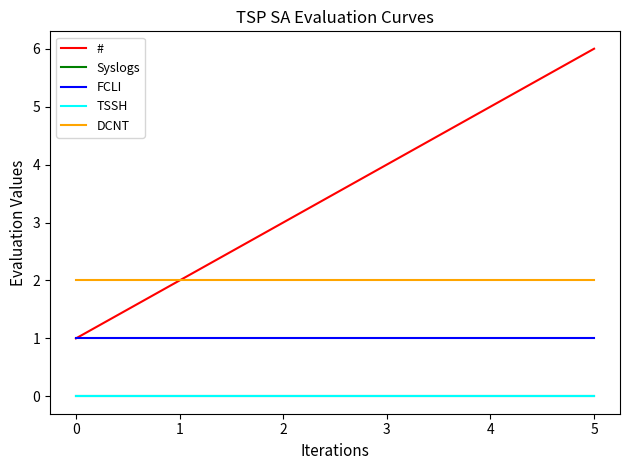

True or false: TSSH and DCNT intersect in this chart.

False